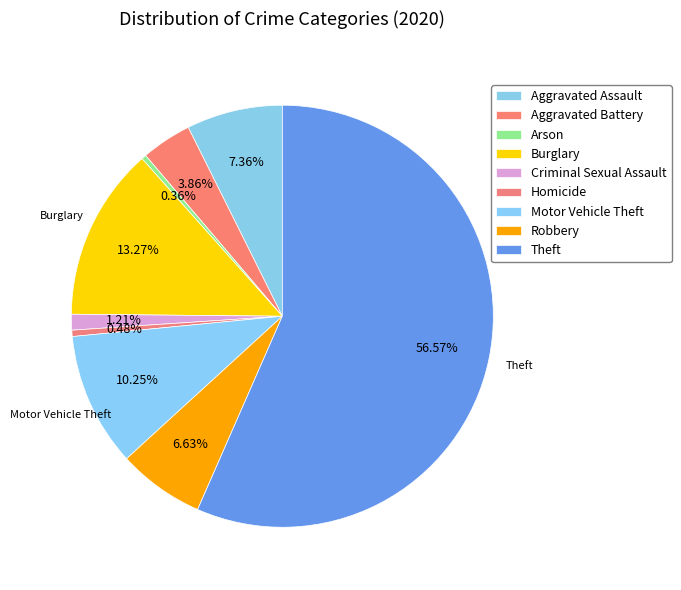

To the nearest percent, what is the average slice percentage?

11%